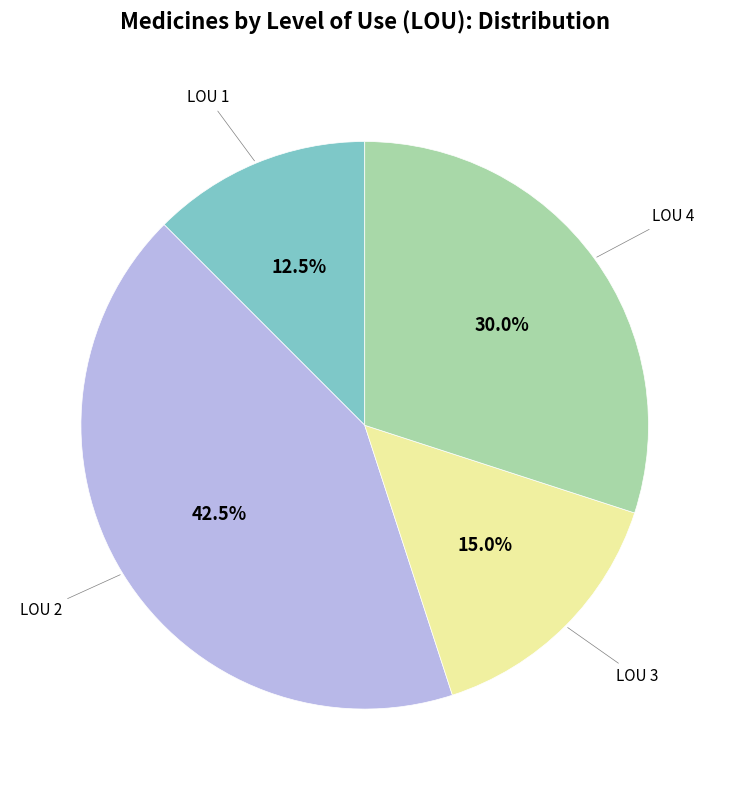

How many segments does this pie chart have?

4